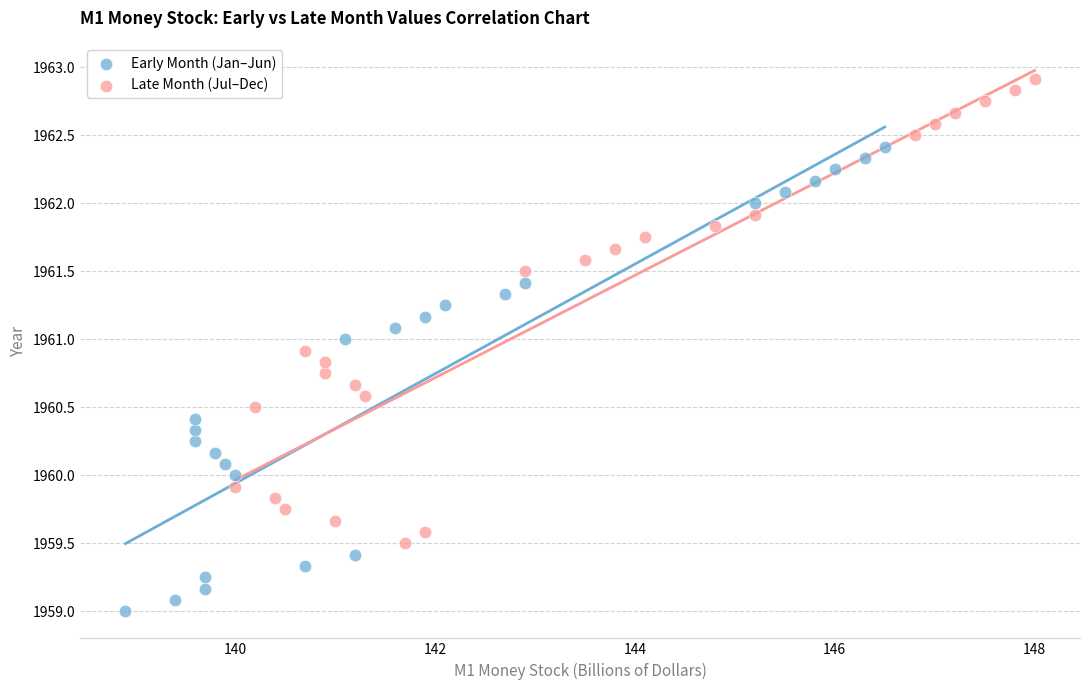

Which series reaches the maximum Y coordinate?

Late Month (Jul–Dec)